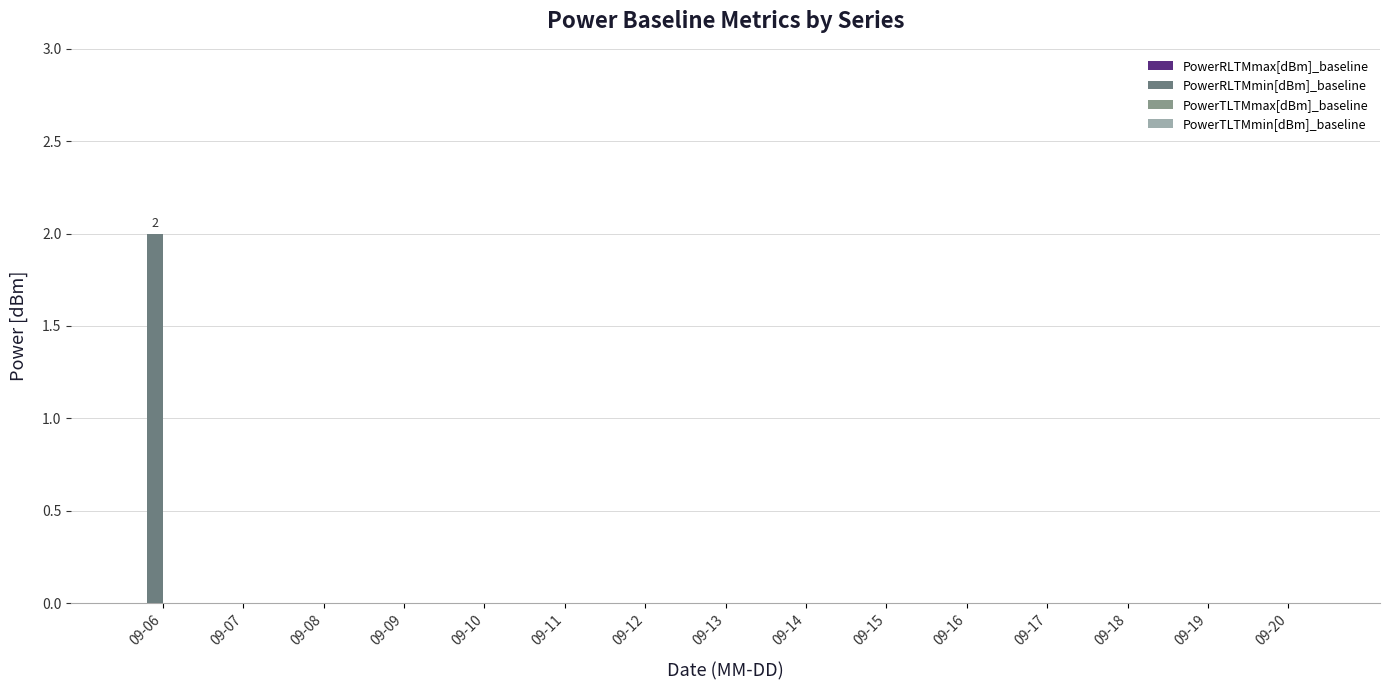

Which label corresponds to the largest value in the chart?

09-06